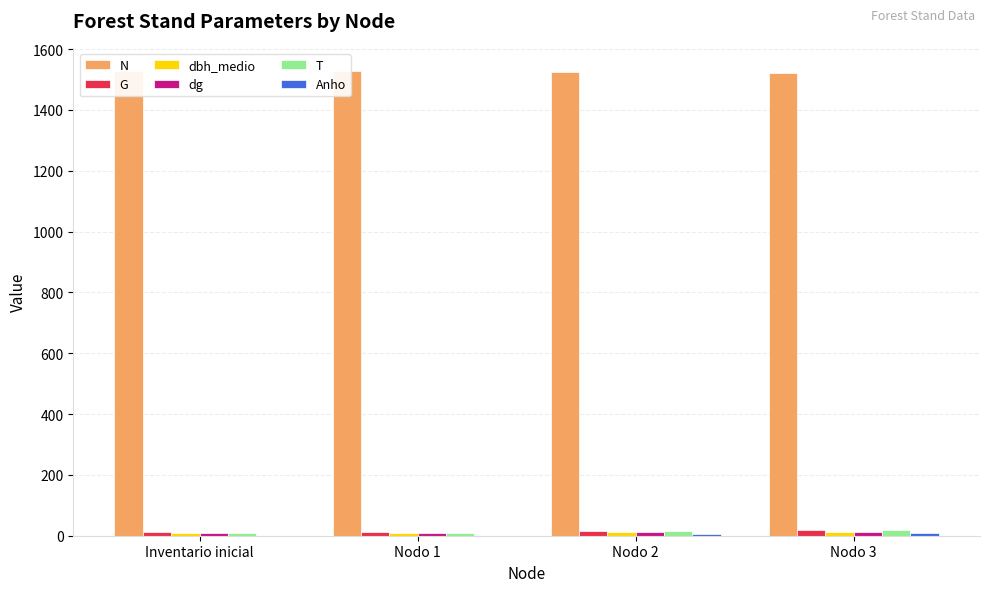

What is the maximum value for N?

1527.9